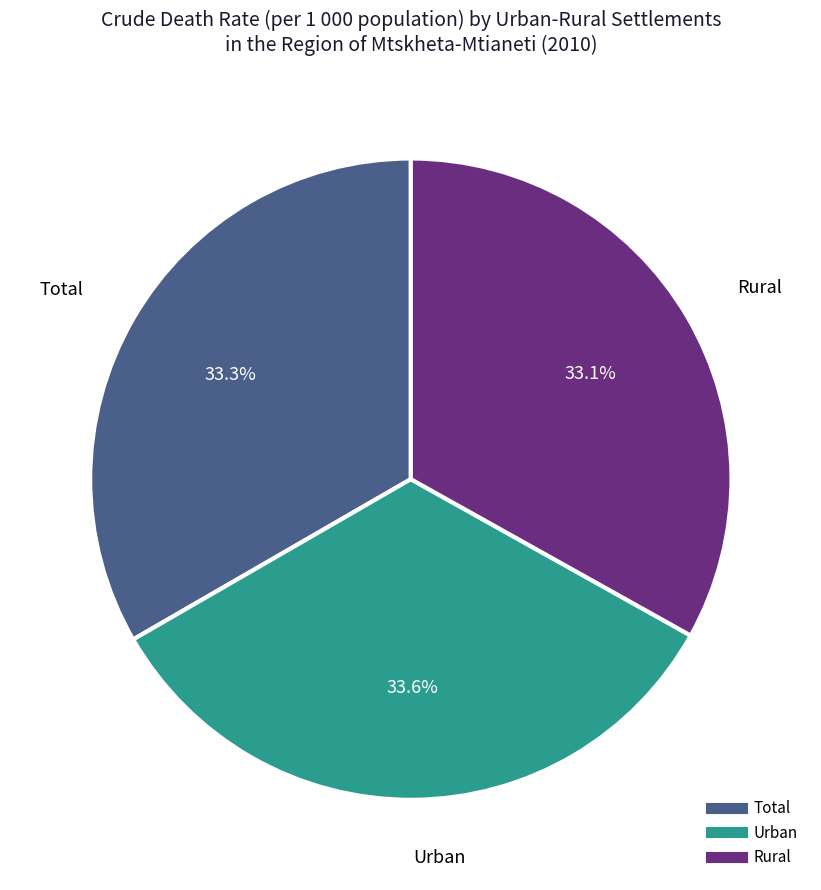

Do Total and Rural together represent more than half of the pie?

Yes